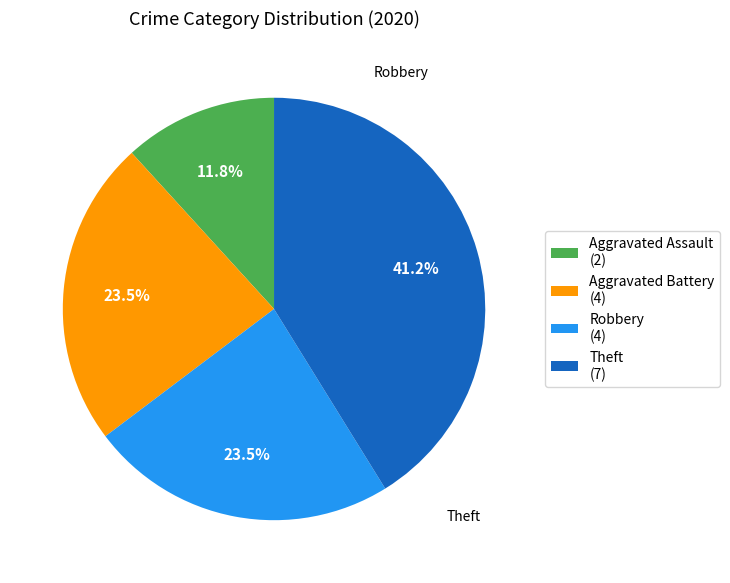

Is Aggravated Assault the majority of the pie?

No